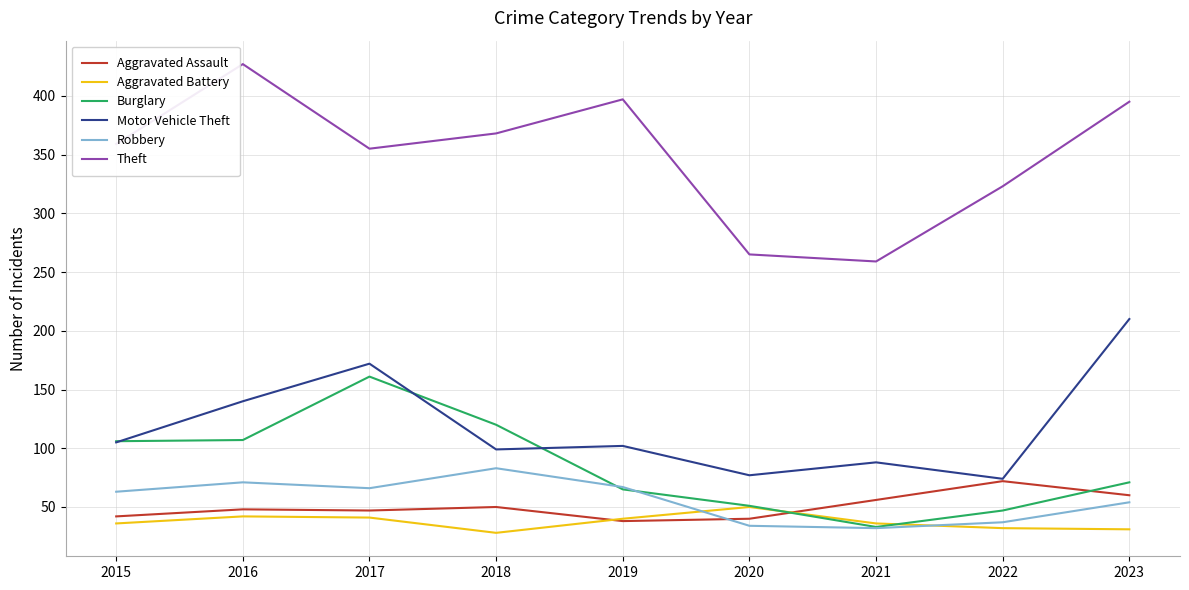

True or false: Theft and Aggravated Battery intersect in this chart.

False